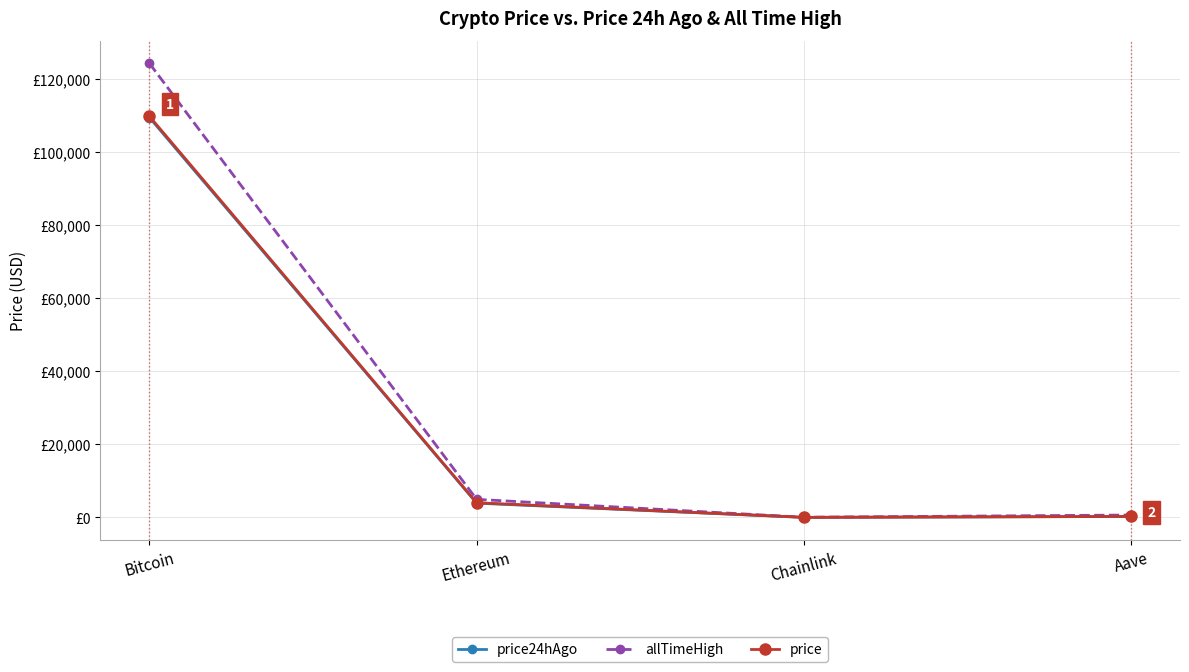

Which series changed the most between Bitcoin and Aave?

allTimeHigh